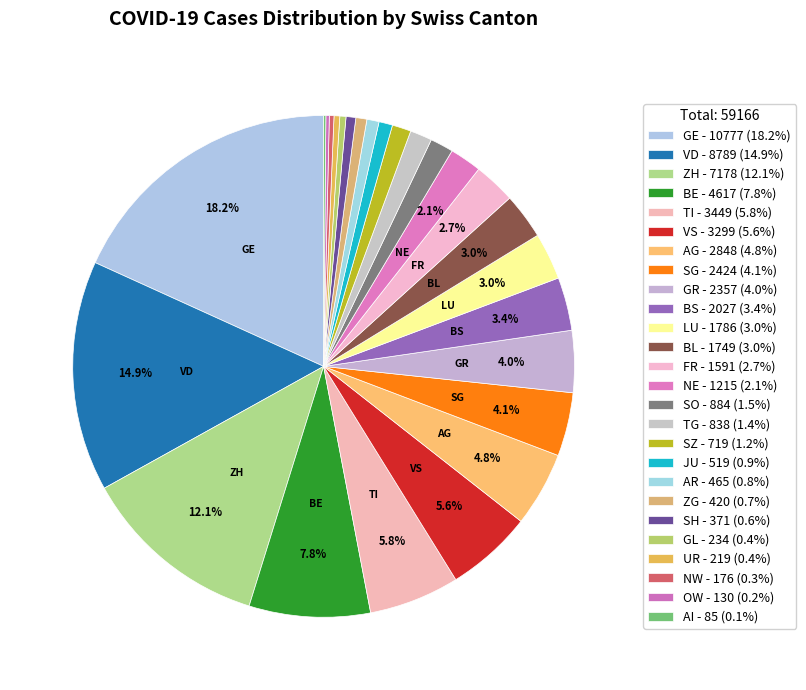

Count the number of slices in the pie.

26